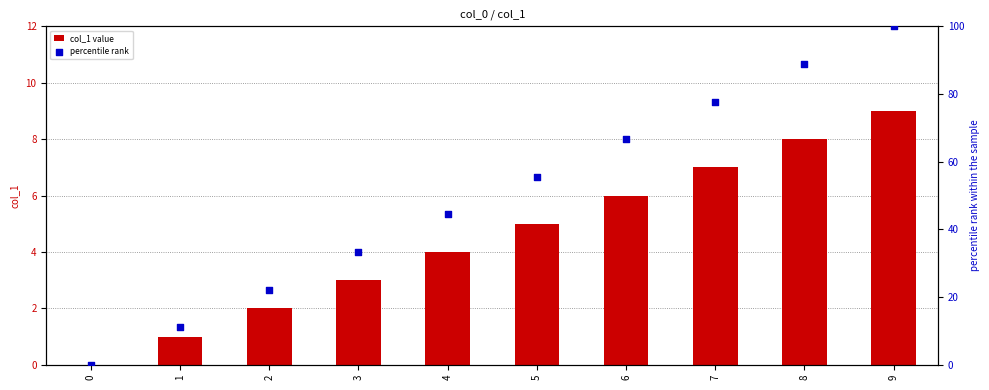

Which series has the widest spread of Y values?

percentile rank